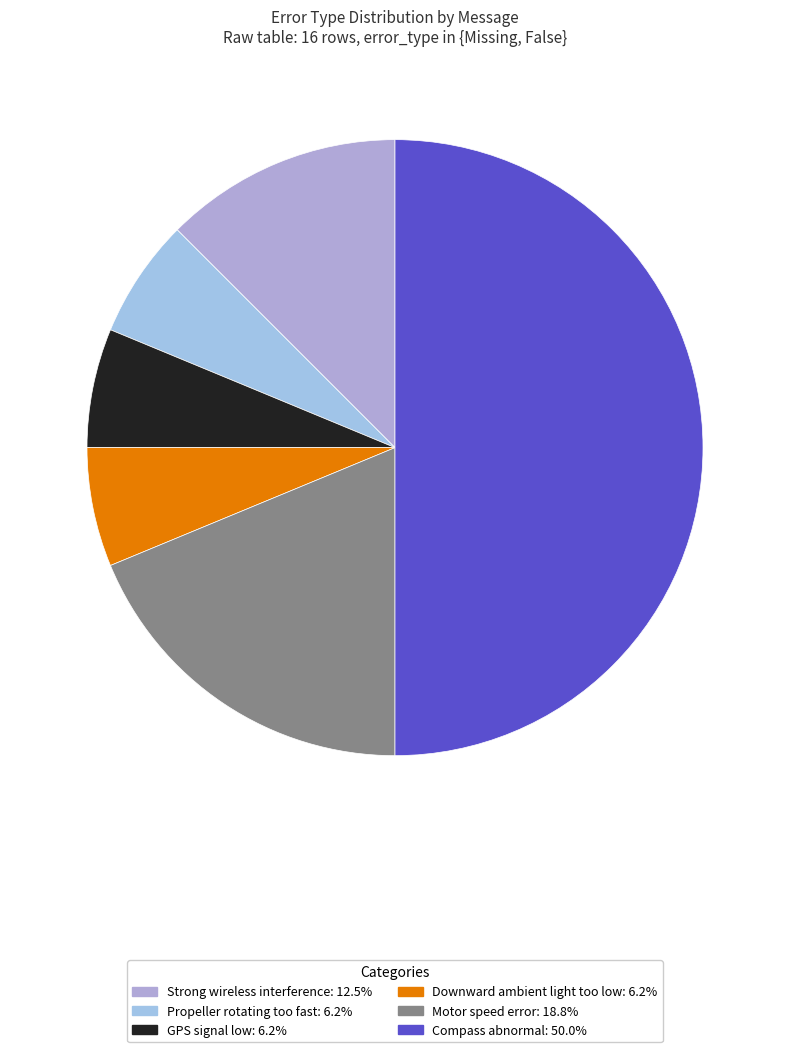

Count the number of slices in the pie.

6